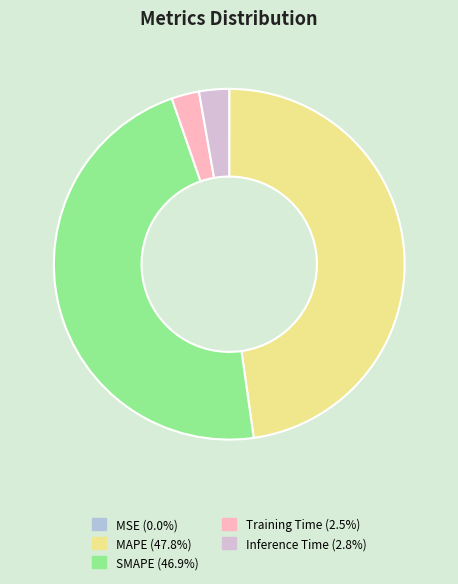

Combined, do MAPE and SMAPE account for over 50%?

Yes